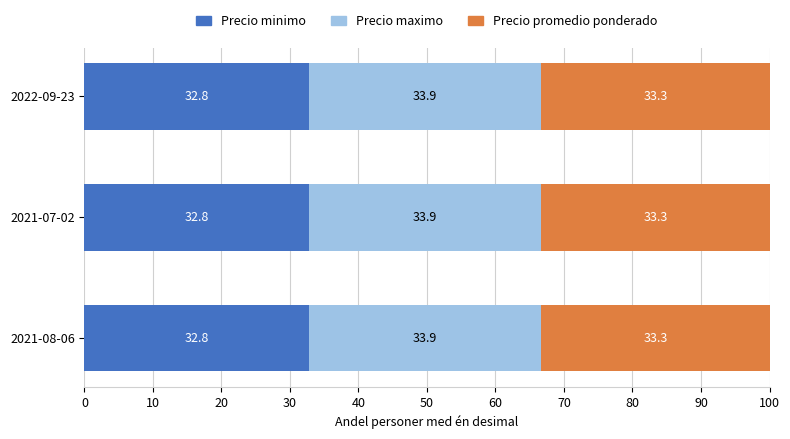

What value does the Precio minimo series have at 2022-09-23?

32.8